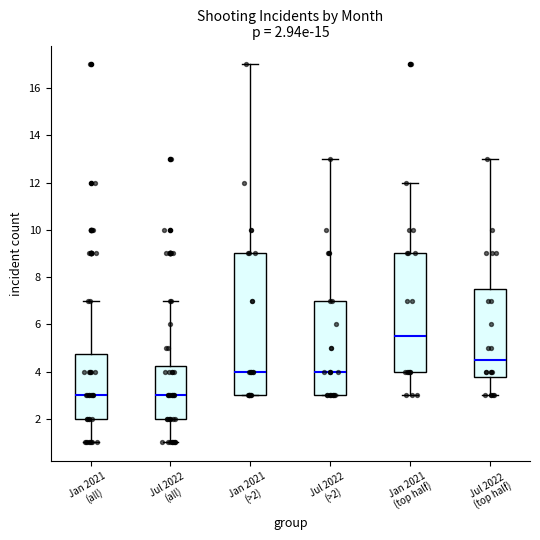

Which box is the tallest, from its lower edge to its upper edge?

Jan 2021 (>2)